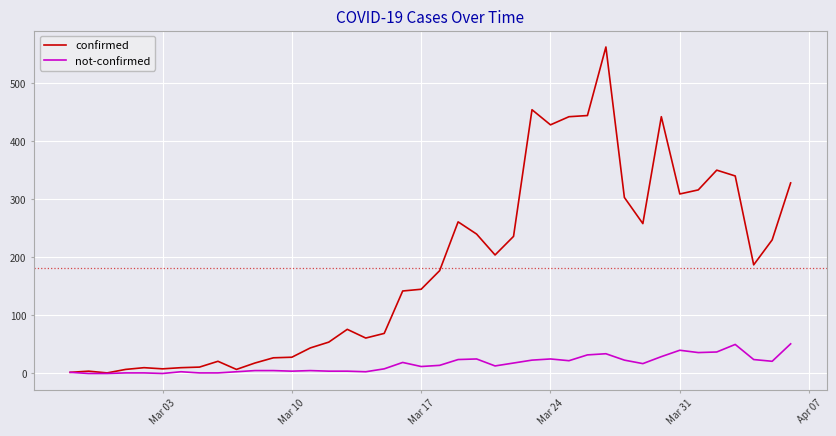

What are all the series names shown in the legend?

confirmed, not-confirmed